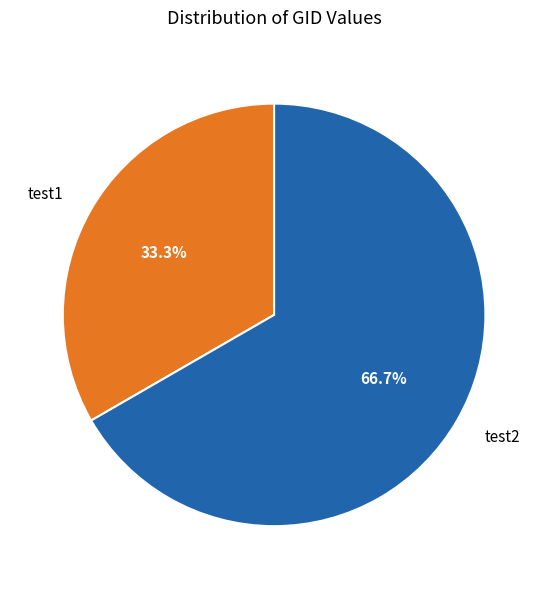

Combined, do test1 and test2 account for over 50%?

Yes